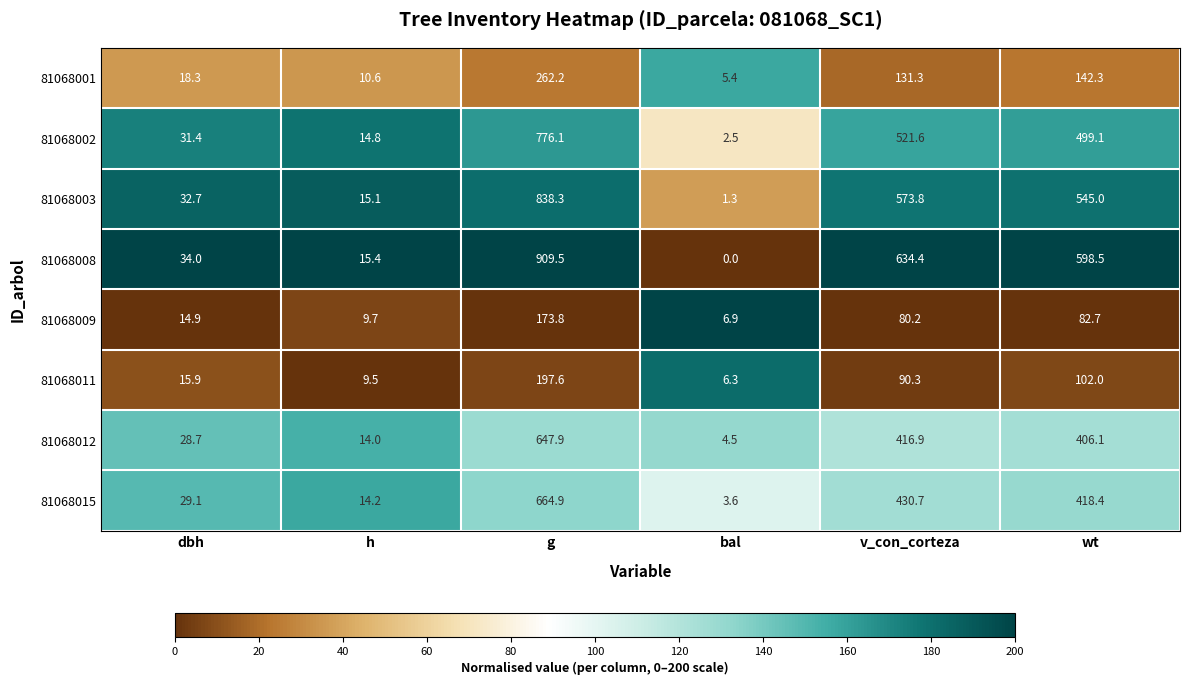

What is the difference between the 81068003 values at dbh and g?

805.6